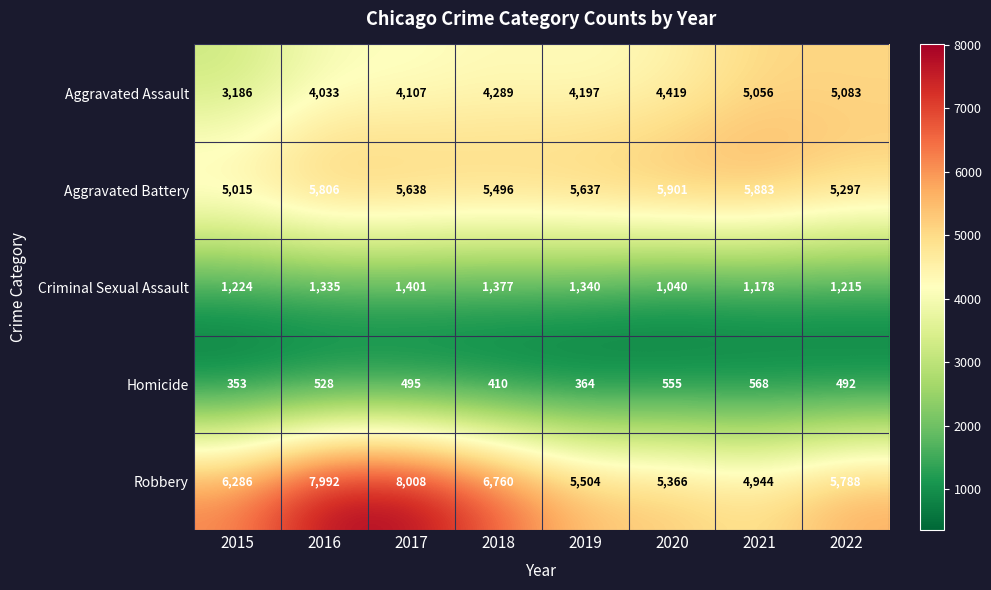

At which label does Robbery reach its peak?

2017